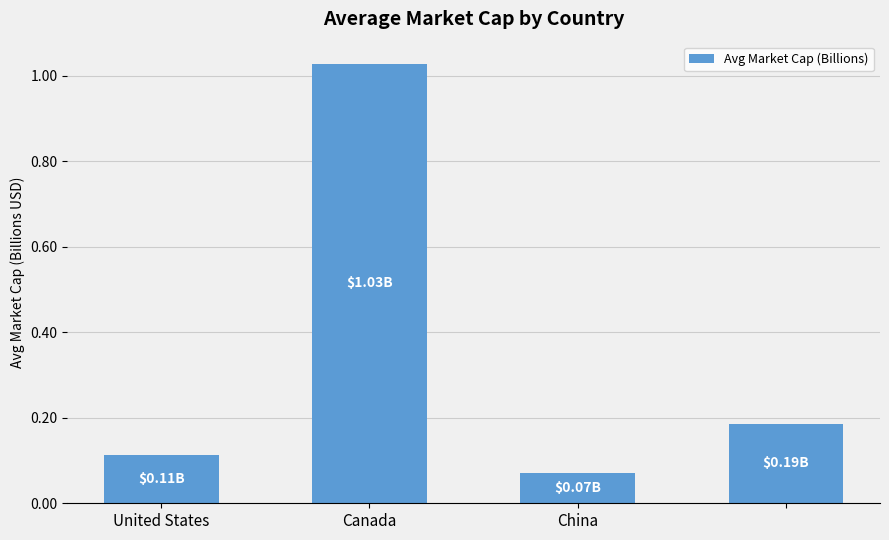

Count the number of data series in this chart.

1